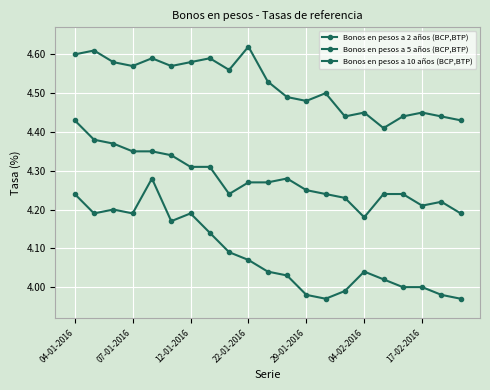

What is the difference between the maximum and minimum values in the Bonos en pesos a 2 años (BCP,BTP) series?

0.3